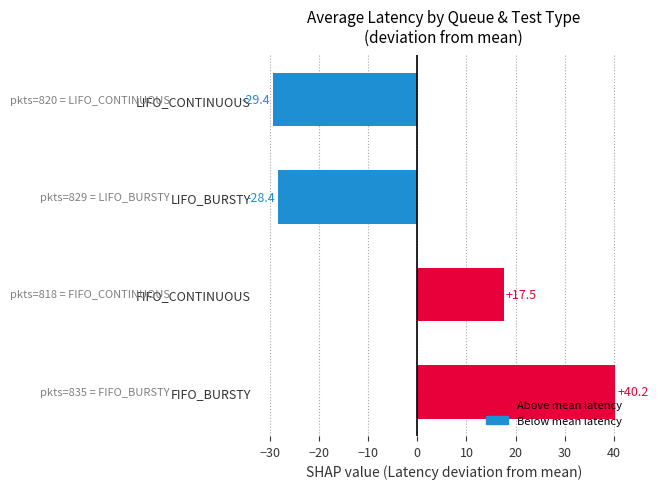

List the labels in order of value, smallest first.

LIFO_CONTINUOUS, LIFO_BURSTY, FIFO_CONTINUOUS, FIFO_BURSTY